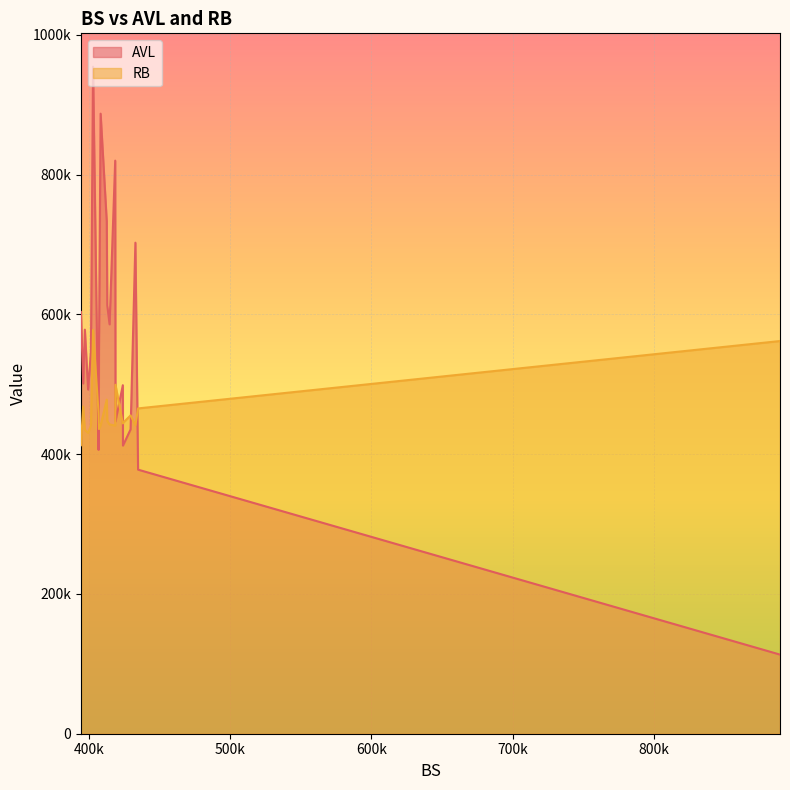

How many values in the RB series exceed 444700?

9